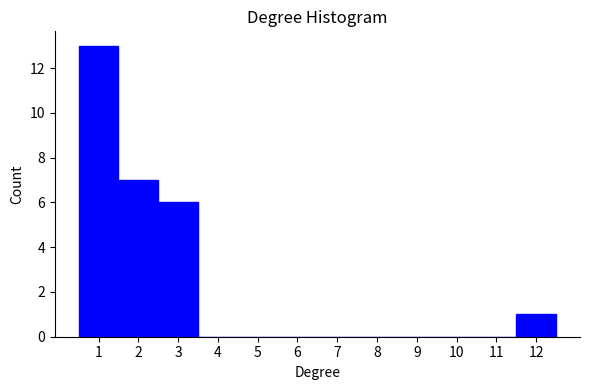

How tall is the bar that spans 1.5 to 2.5 on the x-axis? The values are not printed on the chart, so give them approximately, as read against the axis.

7